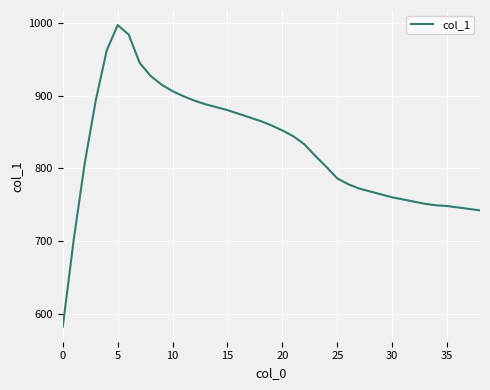

What is the smallest value displayed?

582